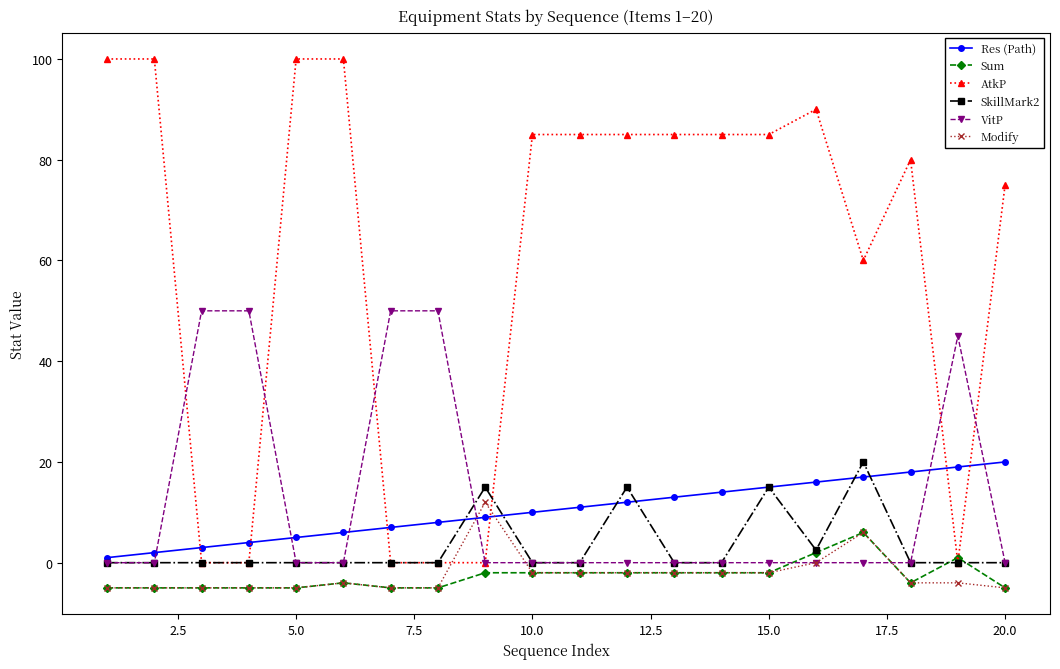

At how many categories does at least one series exceed 51?

14